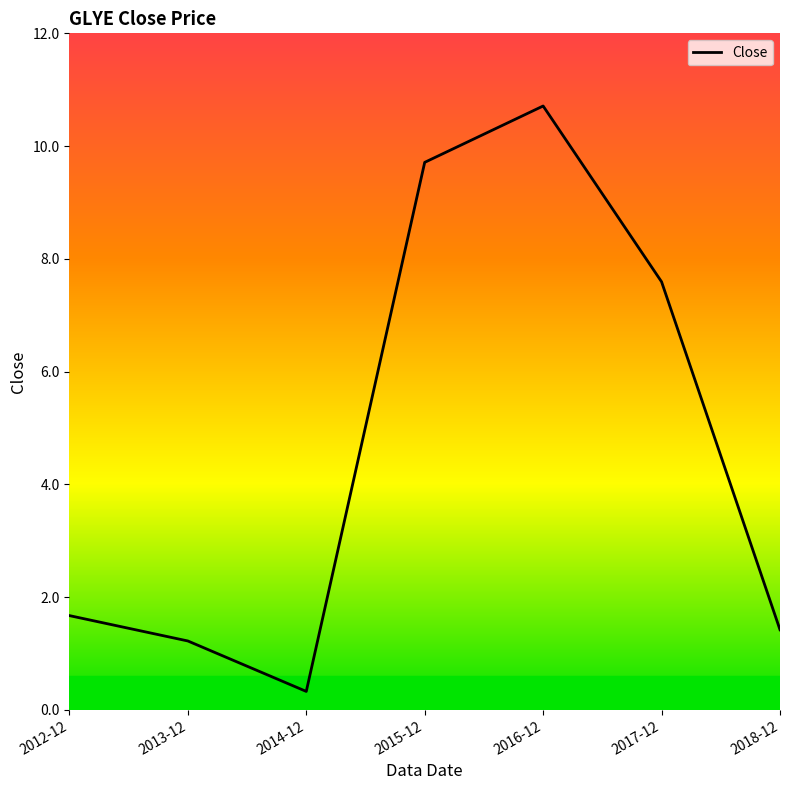

At which label is the value closest to 5?

2017-12